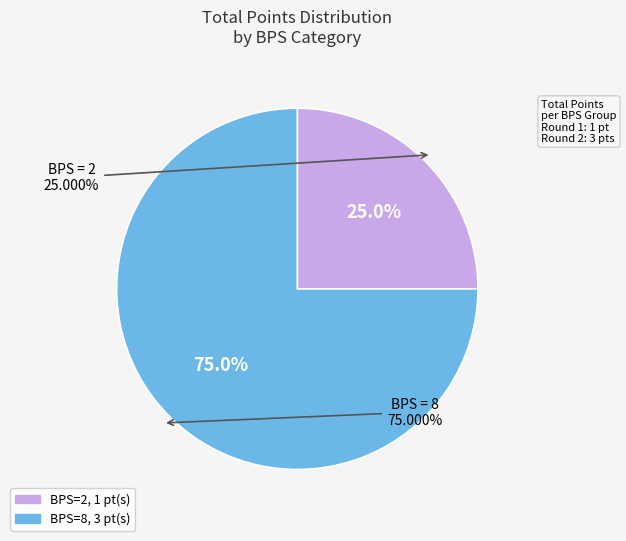

Which slice is the smallest?

2